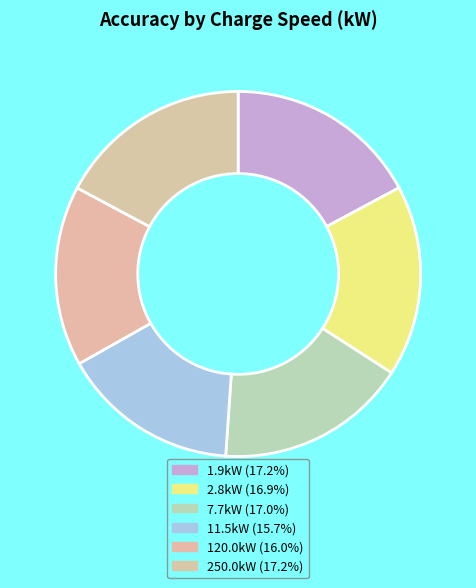

How many slices are in this pie chart?

6